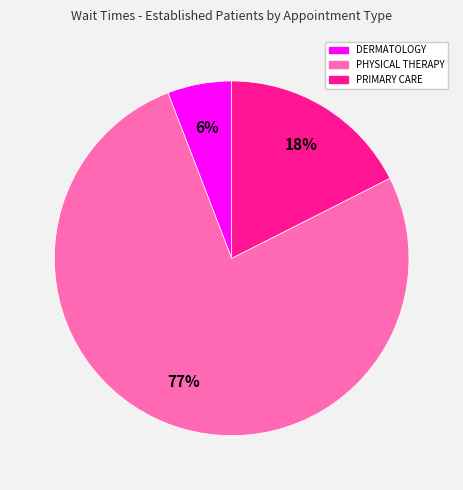

To the nearest percent, what is the average slice percentage?

33%